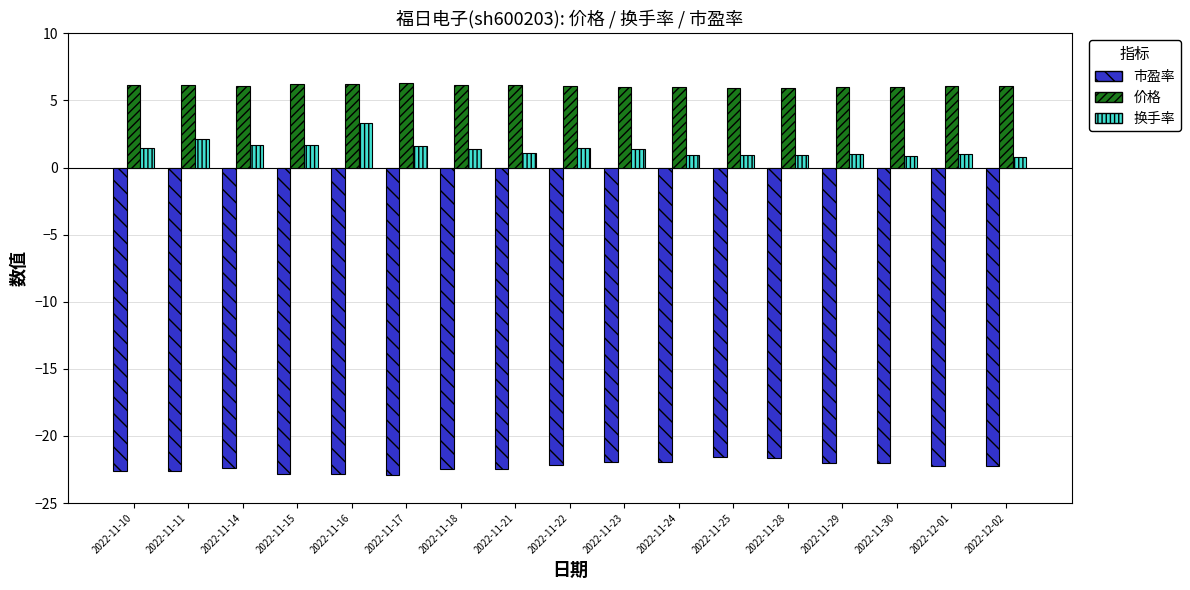

Is it true that 市盈率 equals -22.2 at 2022-12-01?

True